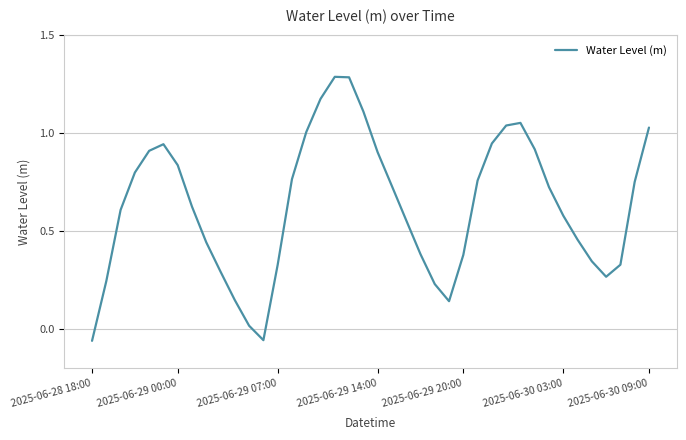

How many interior local peaks (higher than both neighbors) does the data have?

3